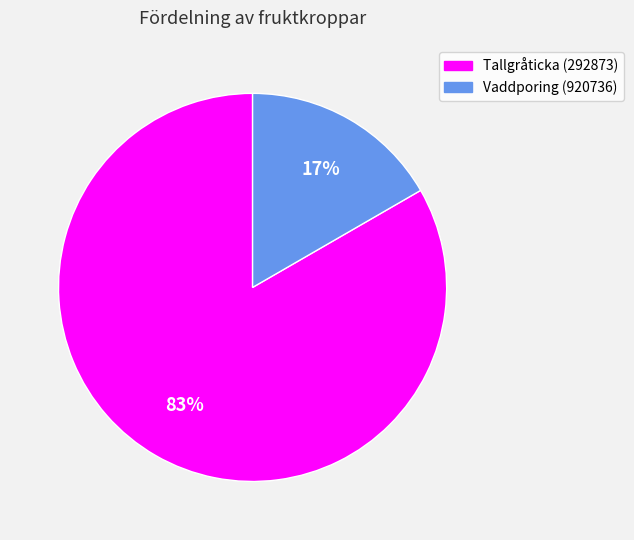

How many slices are in this pie chart?

2